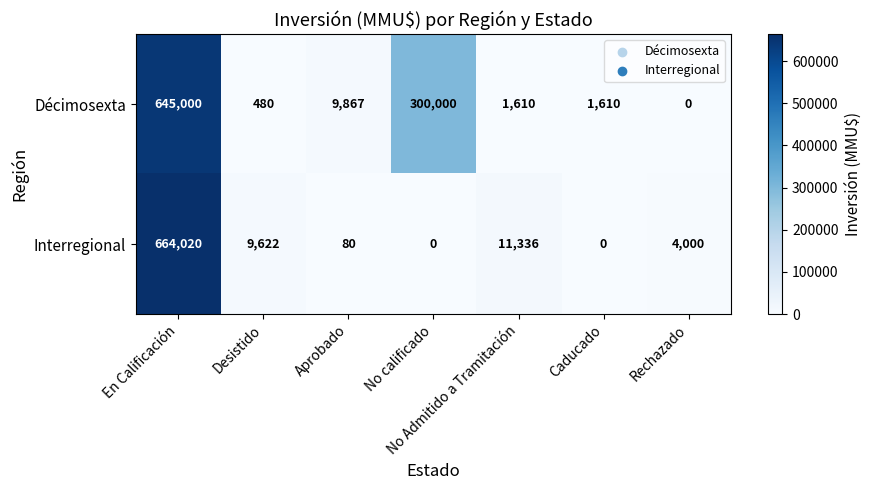

What is the highest value of the Décimosexta series?

645000